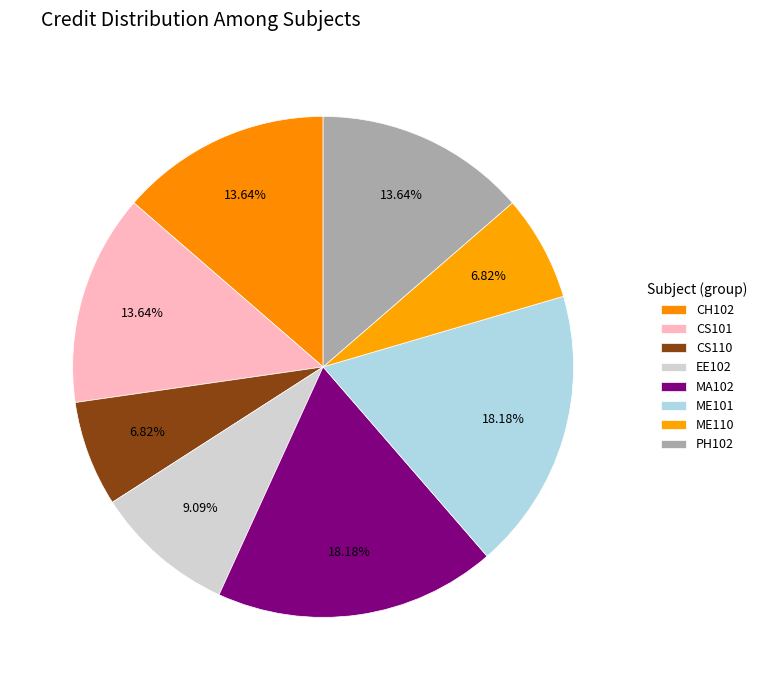

Between CS110 and PH102, which is larger?

PH102